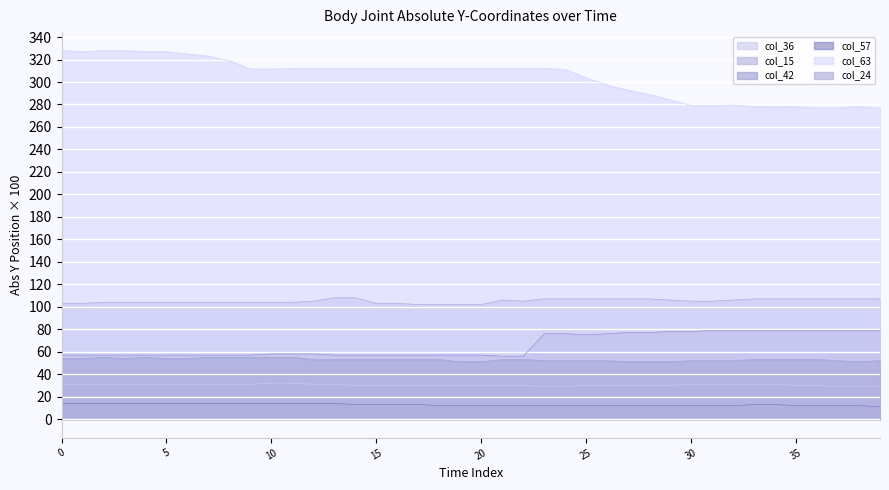

True or false: col_36 has a value of 50.0 at 9:34:44:250.

False